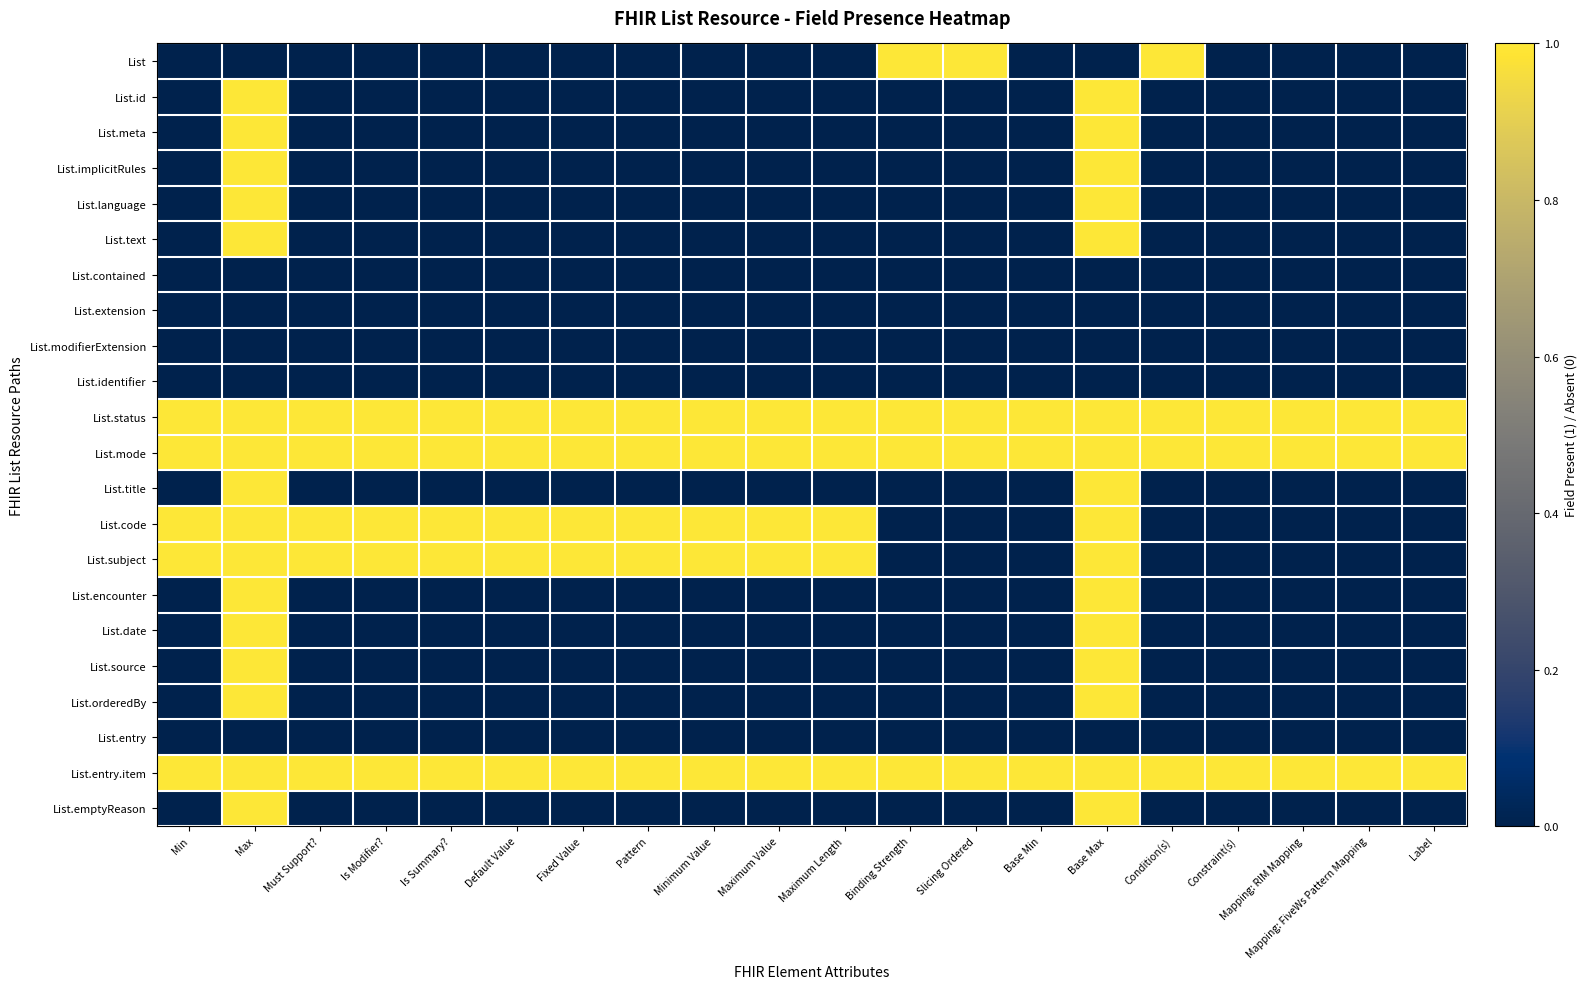

Rank the series at Fixed Value from highest to lowest value.

List.status, List.mode, List.code, List.subject, List.entry.item, List, List.id, List.meta, List.implicitRules, List.language, List.text, List.contained, List.extension, List.modifierExtension, List.identifier, List.title, List.encounter, List.date, List.source, List.orderedBy, List.entry, List.emptyReason